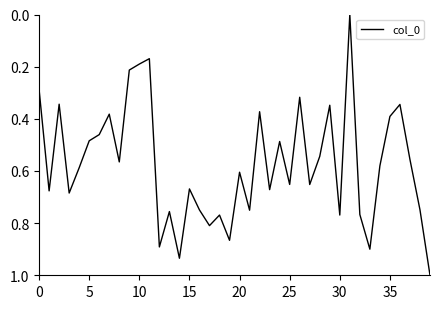

What is the maximum value shown in the chart?

1.0